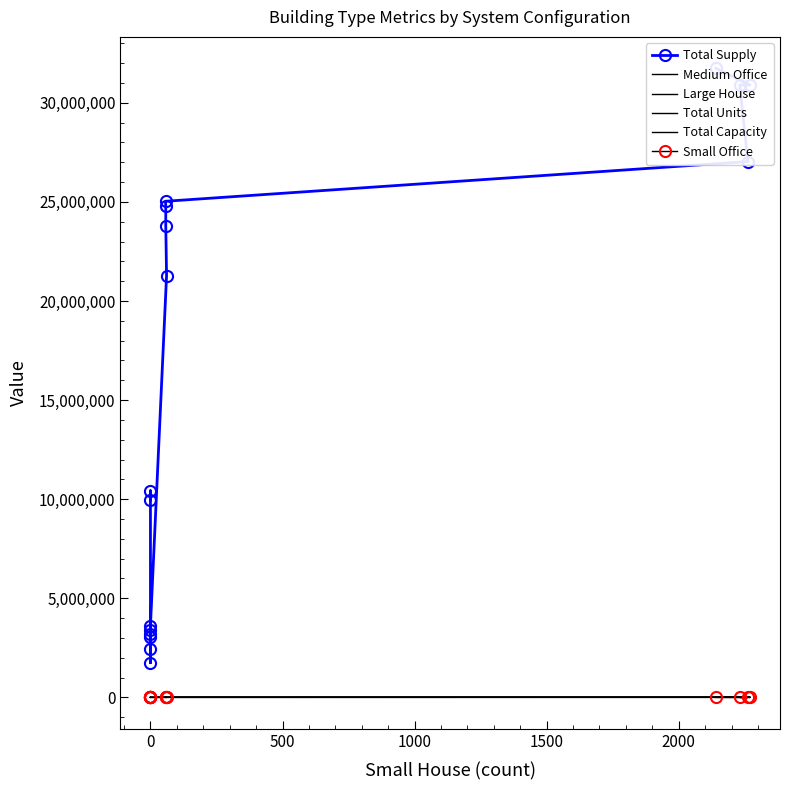

How many interior local valleys does the Total Capacity series have?

3